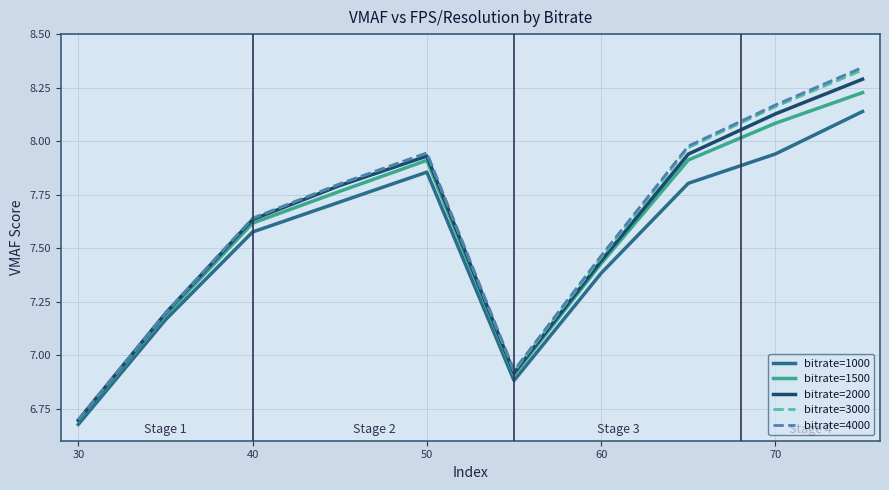

What are all the series names shown in the legend?

bitrate=1000, bitrate=1500, bitrate=2000, bitrate=3000, bitrate=4000